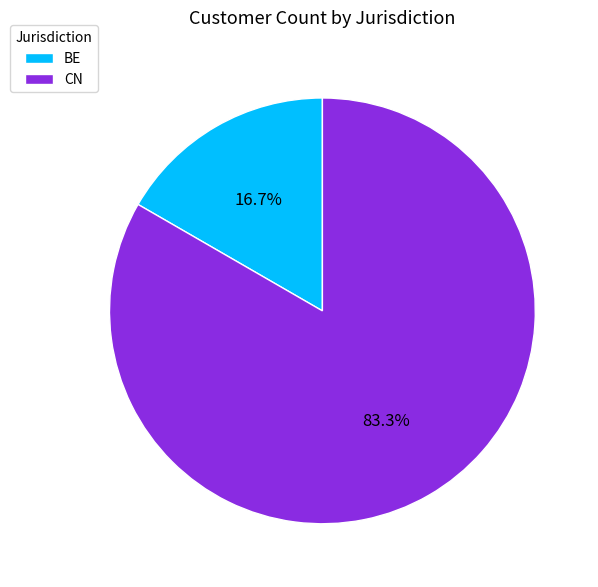

Approximately how many times larger is the value at CN compared to BE?

5.0